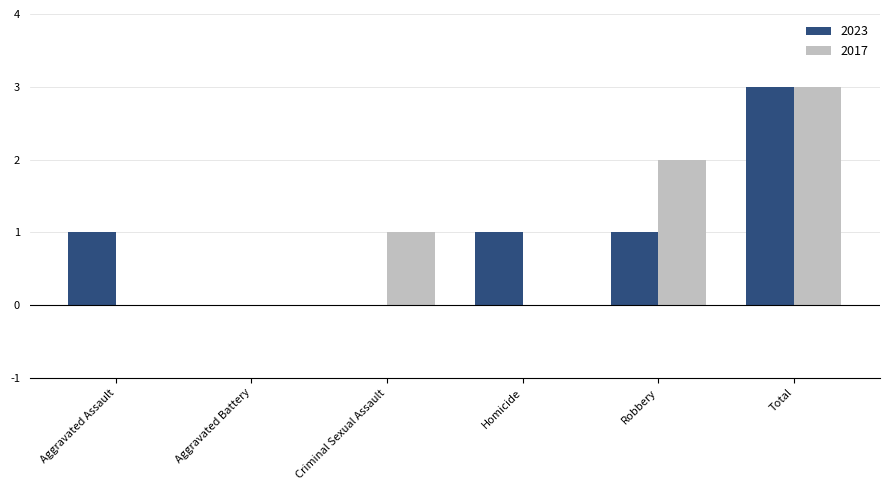

The 2023 series shows -2 at Aggravated Battery. True or false?

False